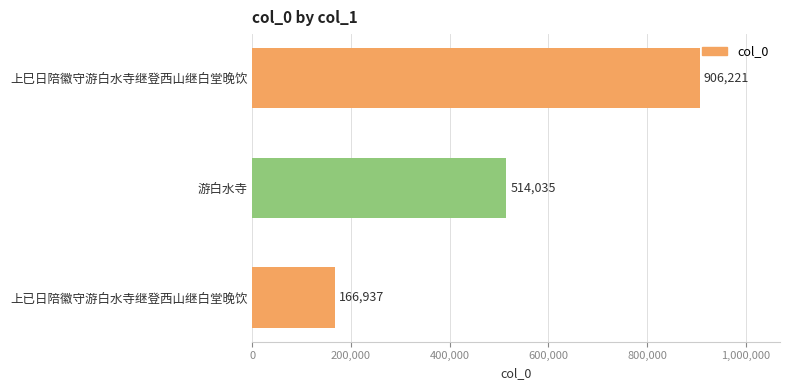

What is the difference between the values at 上巳日陪徽守游白水寺继登西山继白堂晚饮 and 上已日陪徽守游白水寺继登西山继白堂晚饮?

739284